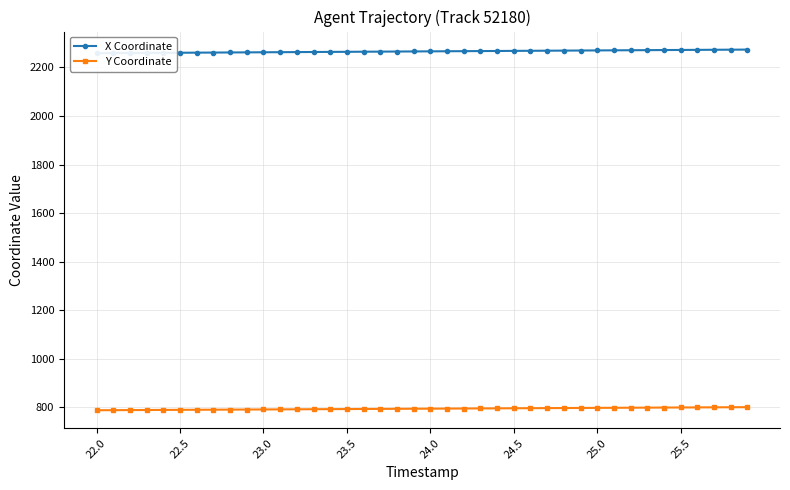

What is the lowest value of the Y Coordinate series?

787.3